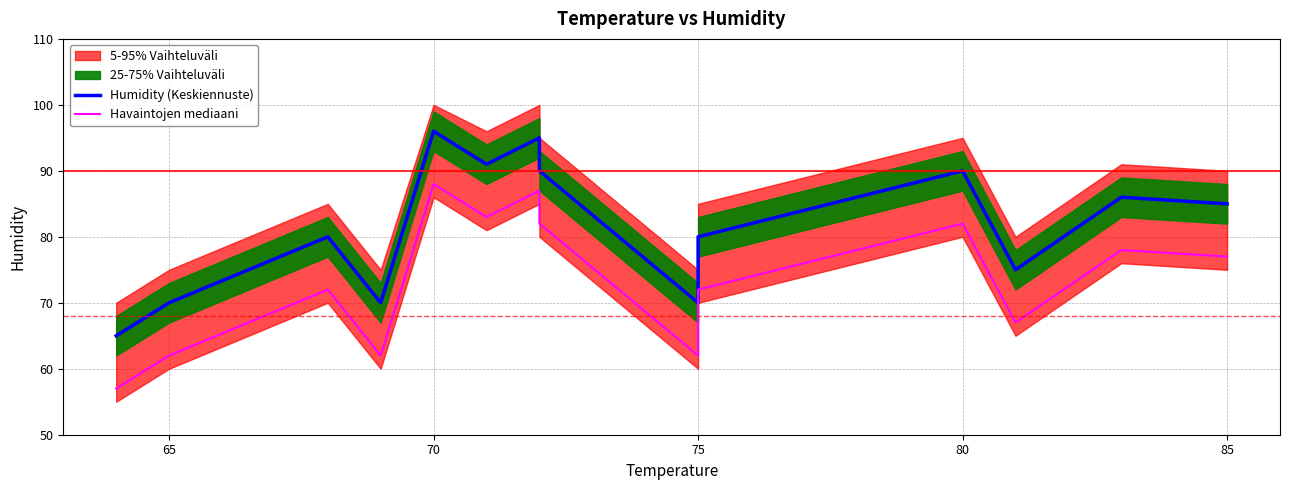

Is this an area chart (filled region under the line)?

No